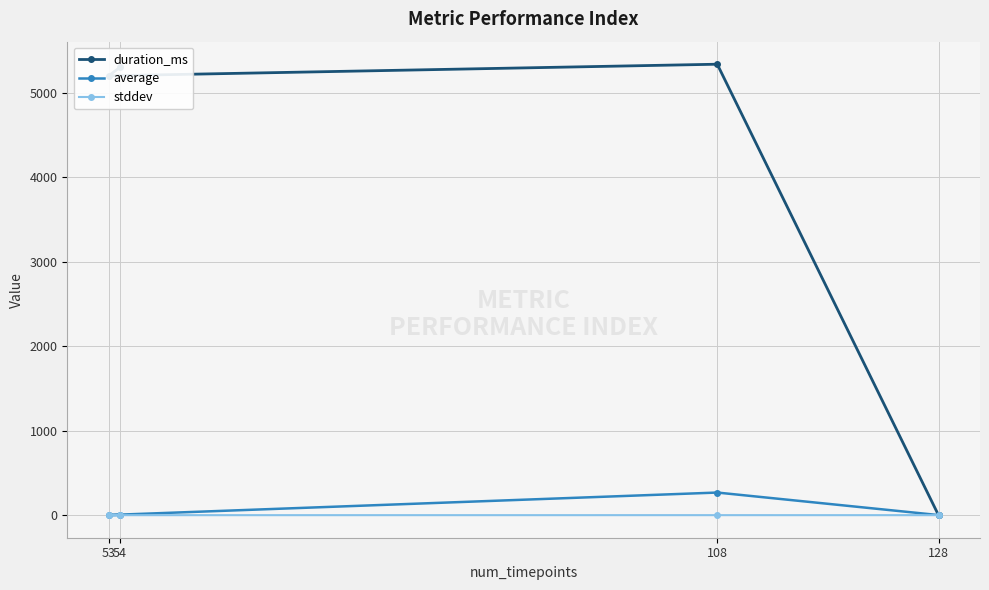

What is the value of the average point at the 4th from the left?

1.2